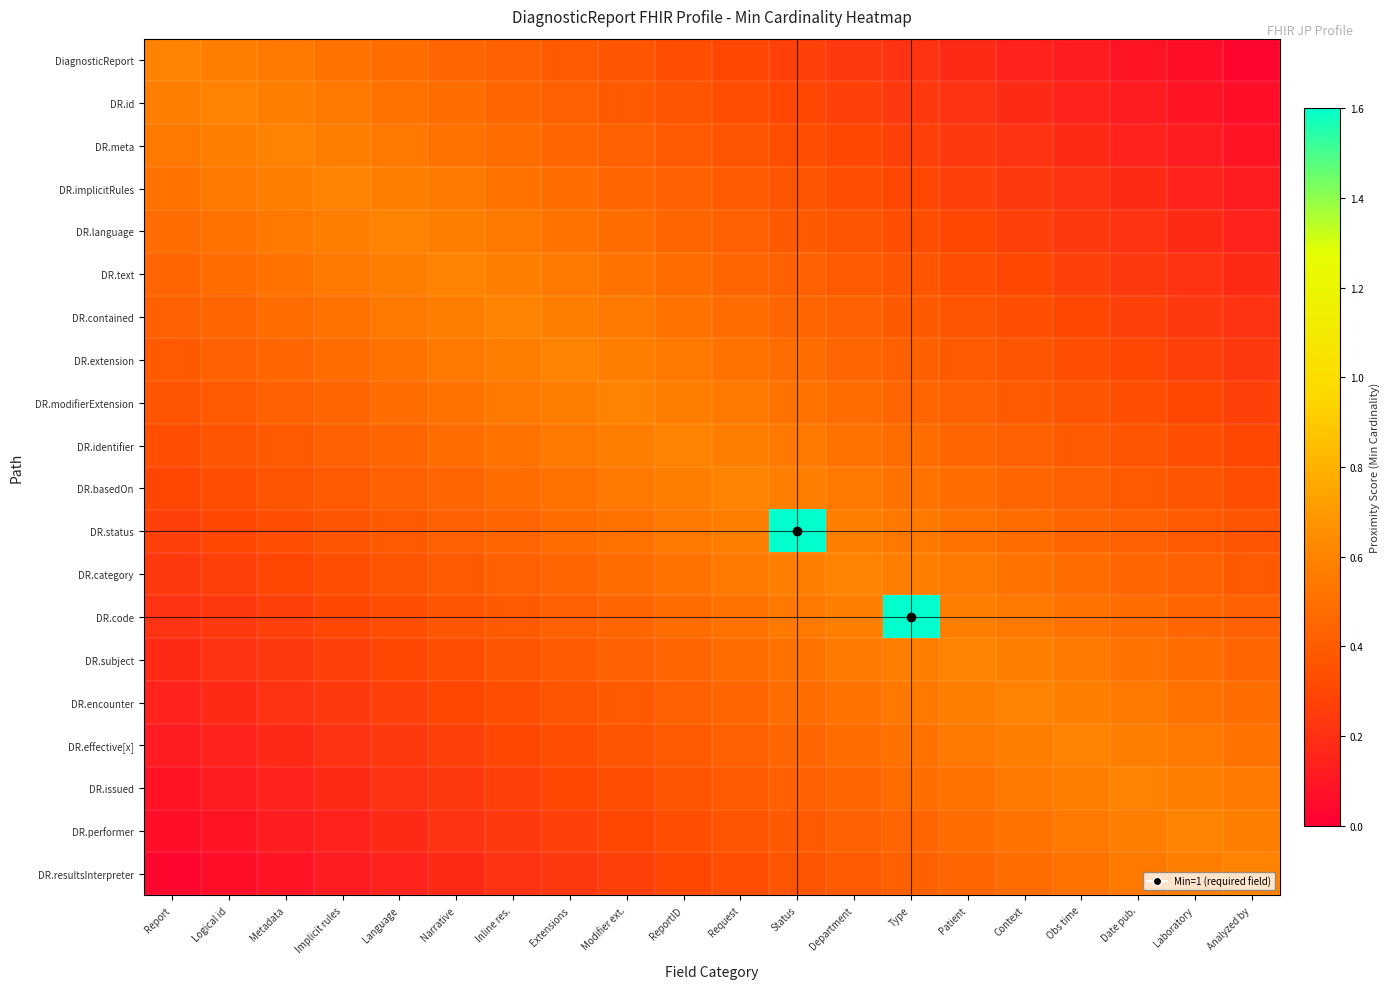

What is the spread (max minus min) of values at Extensions?

0.4